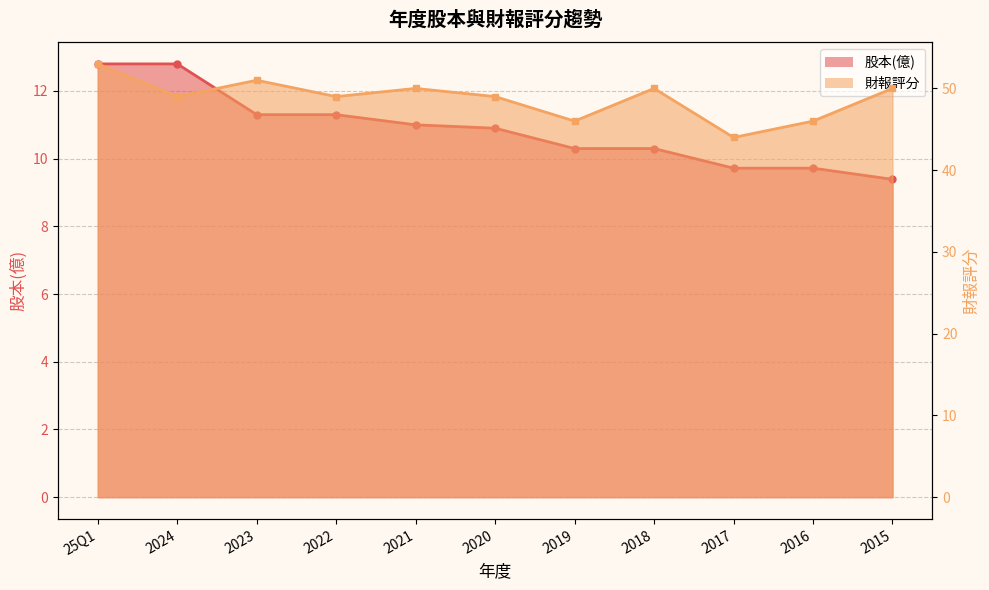

Reading left to right, what are all the values shown in this chart?

股本(億): 12.8	12.8	11.3	11.3	11.0	10.9	10.3	10.3	9.7	9.7	9.4
財報評分: 53.0	49.0	51.0	49.0	50.0	49.0	46.0	50.0	44.0	46.0	50.0